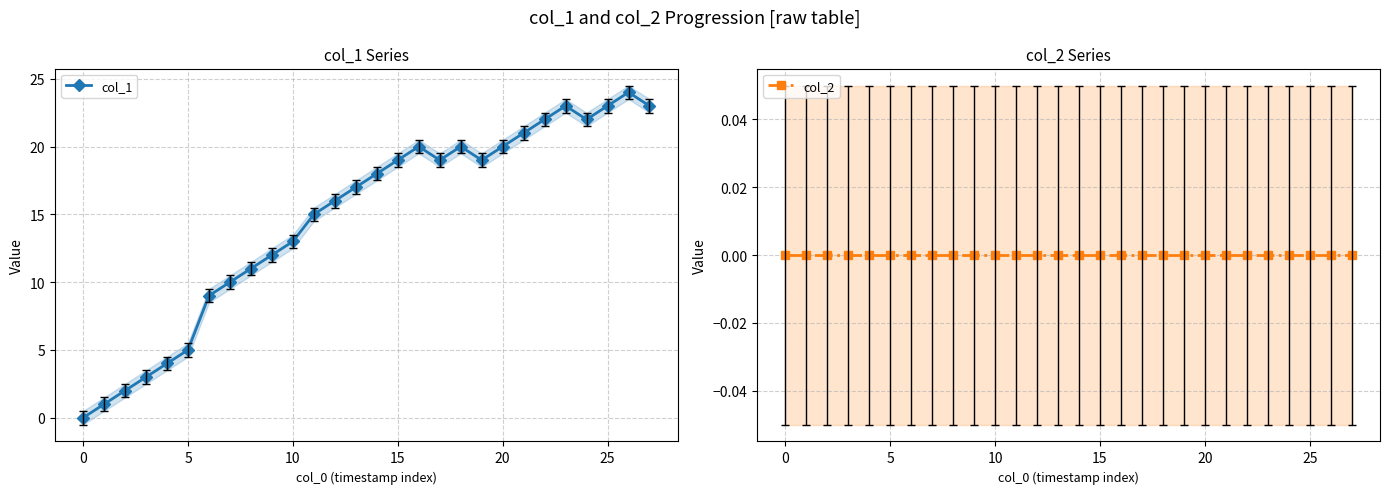

True or false: col_1 has more than 2 points higher than both neighbors.

True